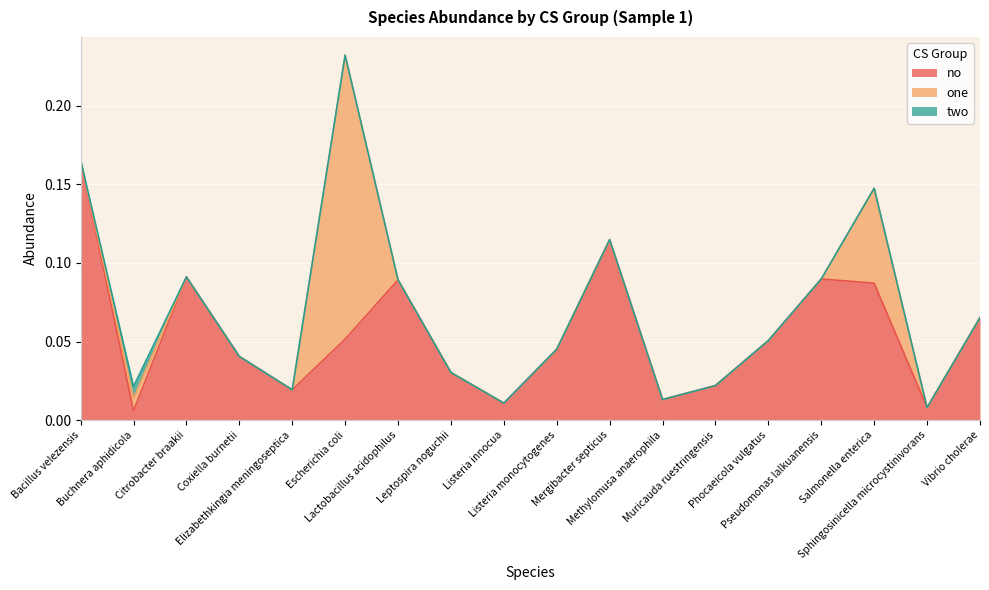

Rank the series by their average value, from highest to lowest.

no, one, two